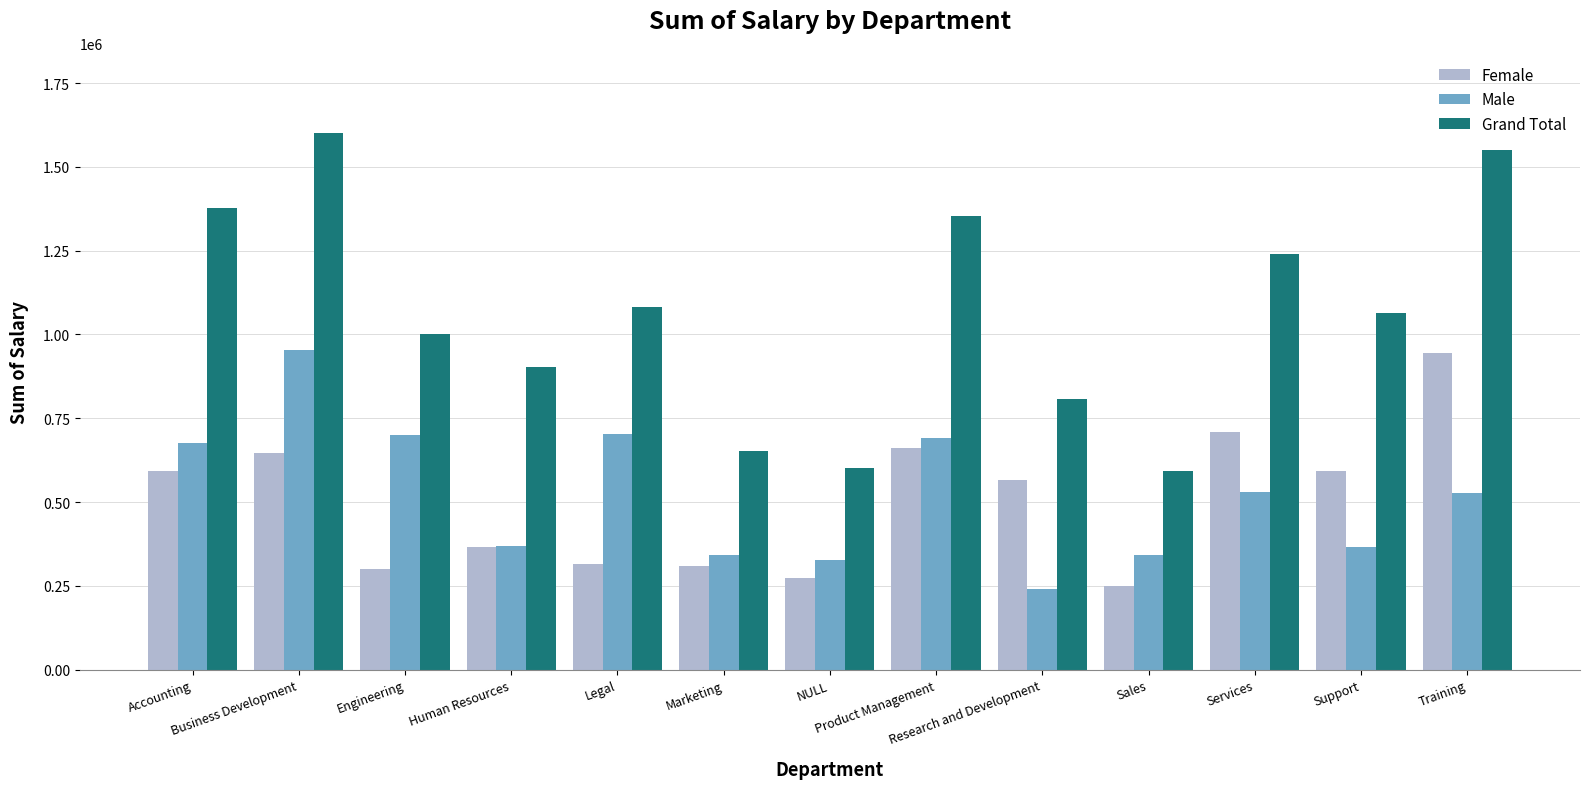

What is the total value across all series at Human Resources?

1636055.5